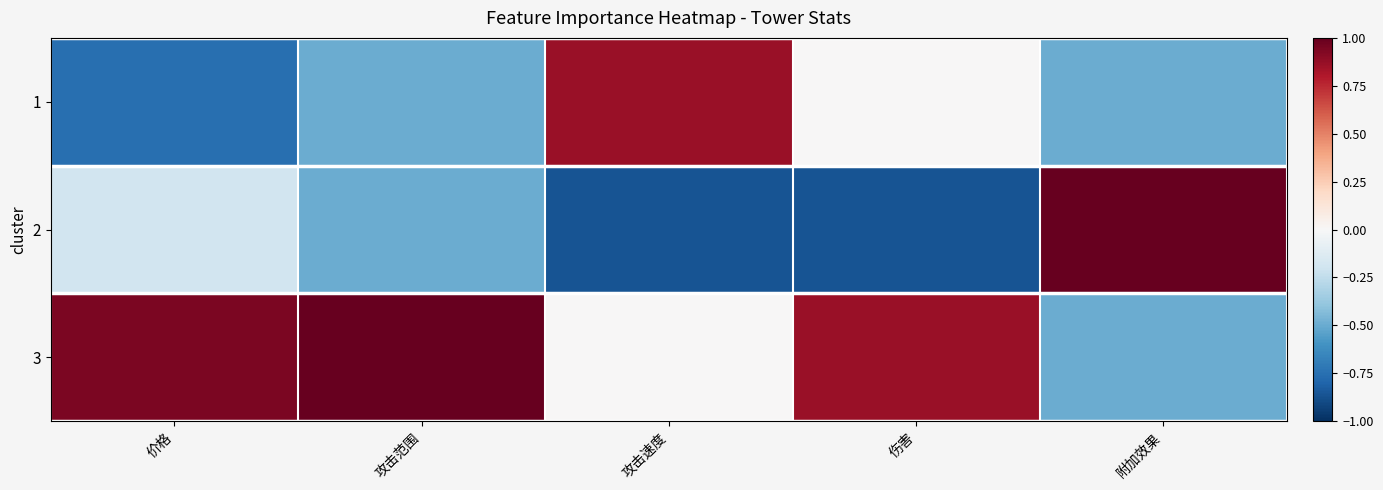

How many categories are shown in the chart?

5